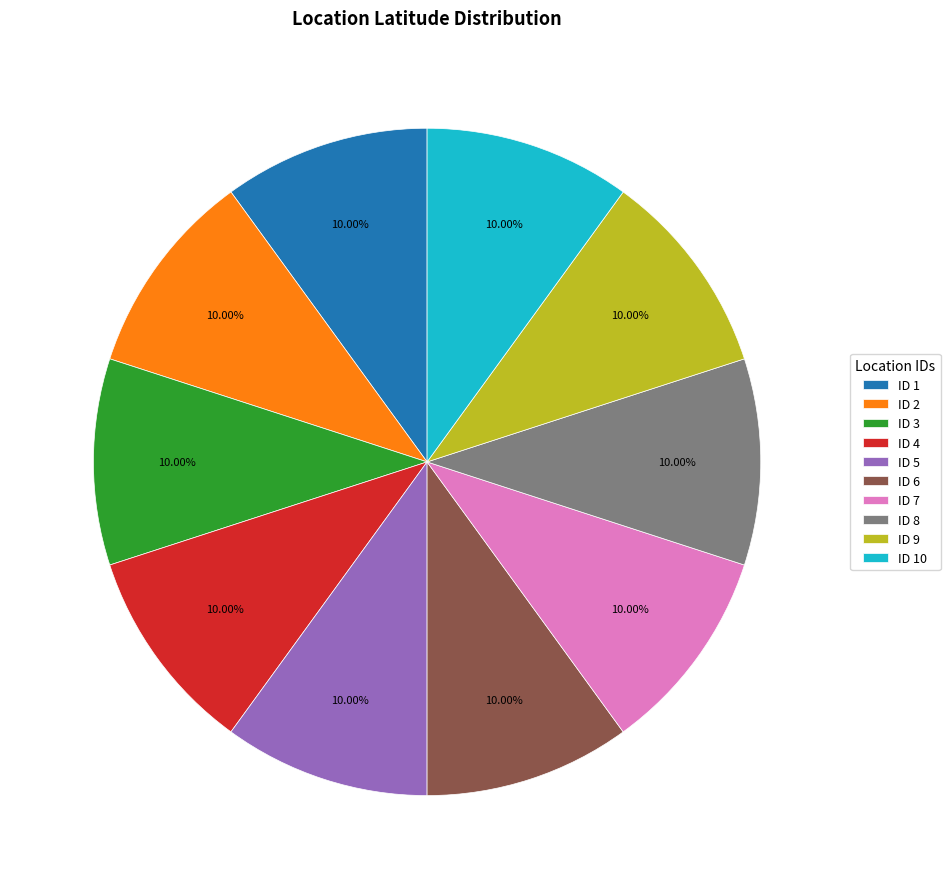

Is there a majority slice in this chart?

No